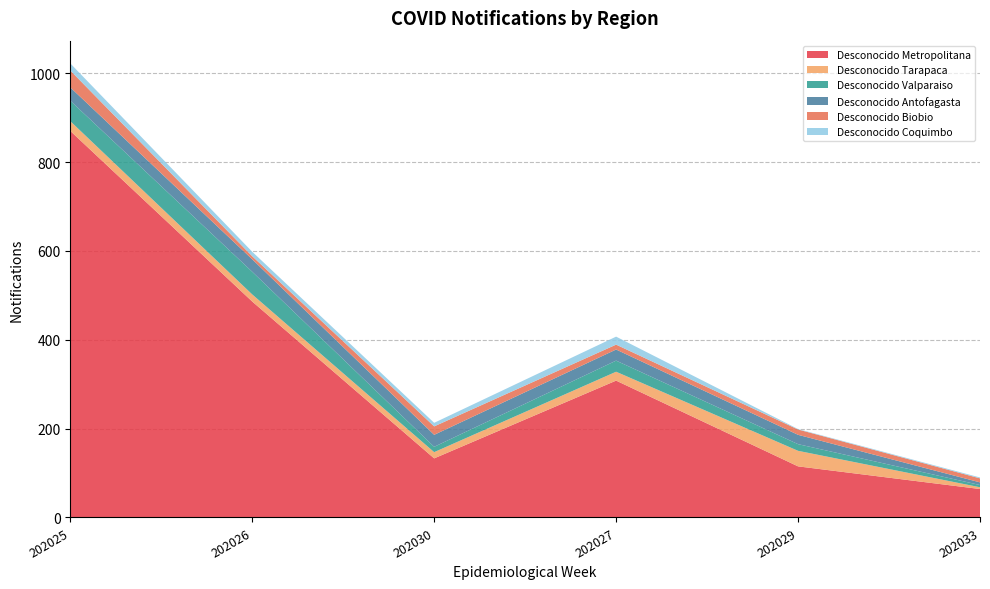

Reading left to right, transcribe all the data shown in this chart.

Desconocido Metropolitana: 202025=870	202026=486	202030=133	202027=308	202029=115	202033=64
Desconocido Tarapaca: 202025=22	202026=16	202030=14	202027=20	202029=35	202033=4
Desconocido Valparaiso: 202025=46	202026=51	202030=12	202027=25	202029=15	202033=5
Desconocido Antofagasta: 202025=30	202026=28	202030=27	202027=25	202029=21	202033=6
Desconocido Biobio: 202025=38	202026=7	202030=19	202027=11	202029=12	202033=9
Desconocido Coquimbo: 202025=16	202026=10	202030=8	202027=18	202029=1	202033=2